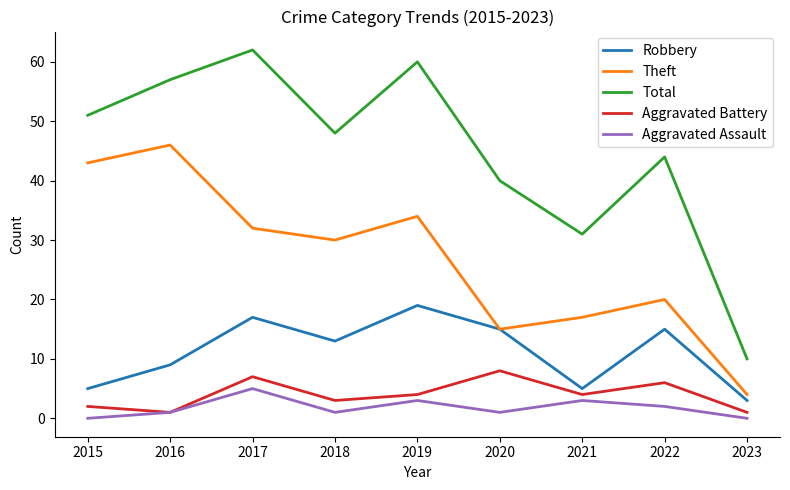

What is the total value across all series at 2023?

18